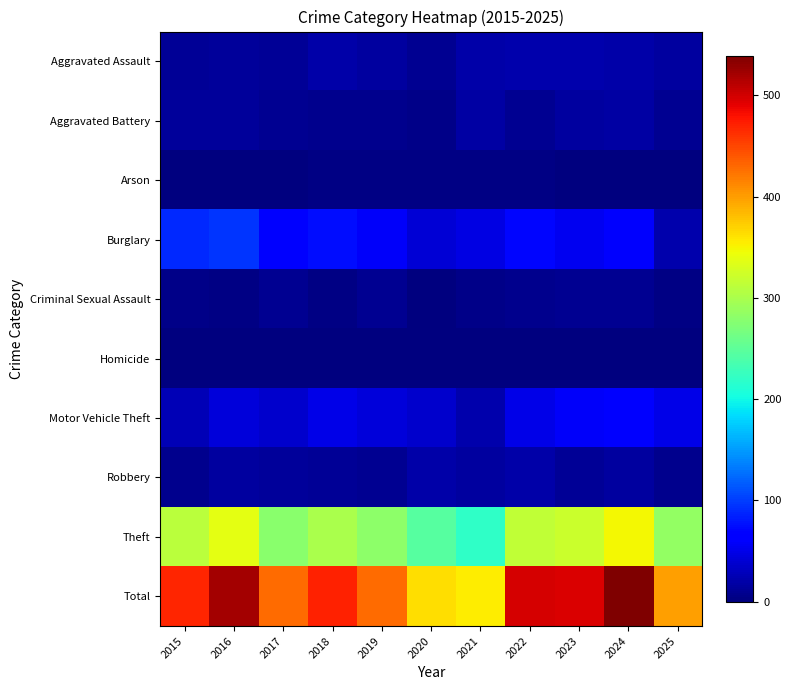

Rank the series at 2015 from lowest to highest value.

Homicide, Arson, Criminal Sexual Assault, Robbery, Aggravated Assault, Aggravated Battery, Motor Vehicle Theft, Burglary, Theft, Total